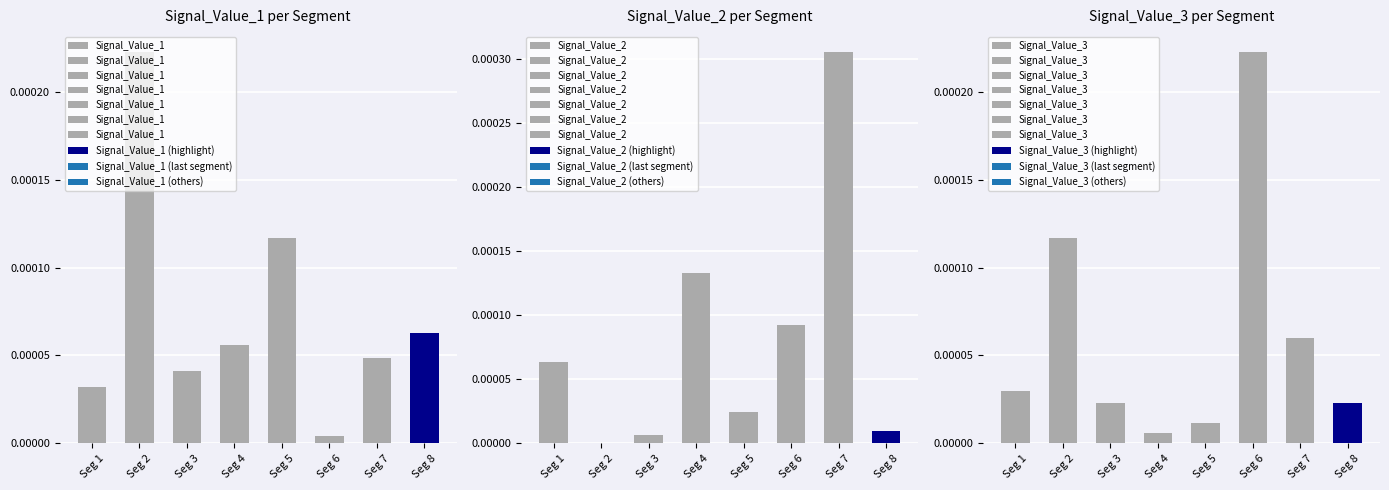

At which label is Signal_Value_2 closest to 0?

Seg 2